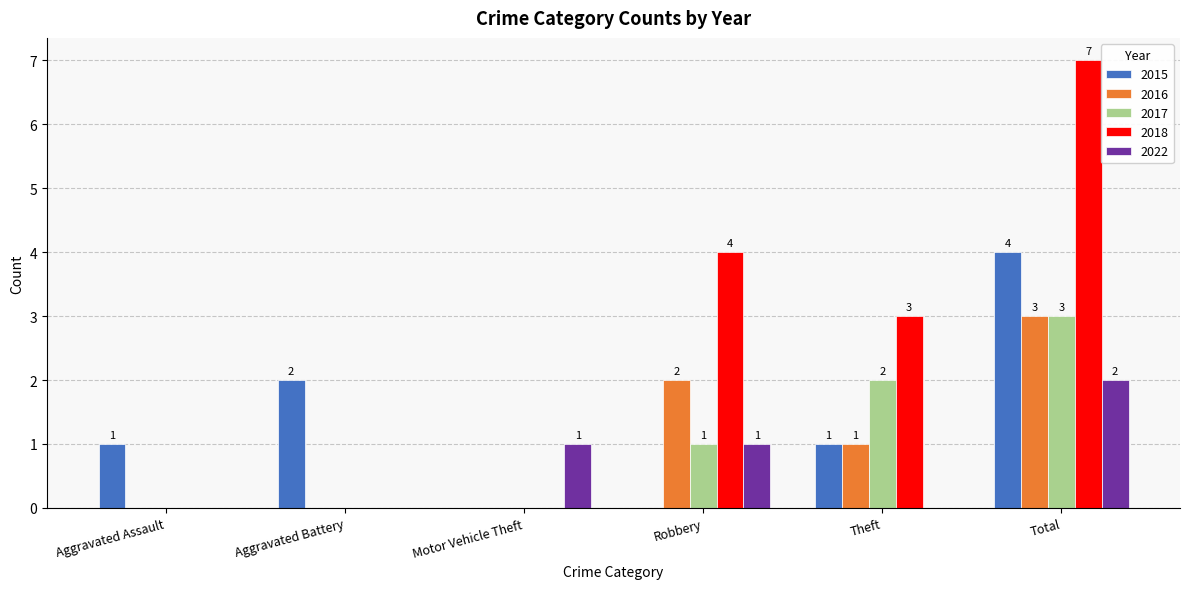

What is the average value of the 2016 series?

1